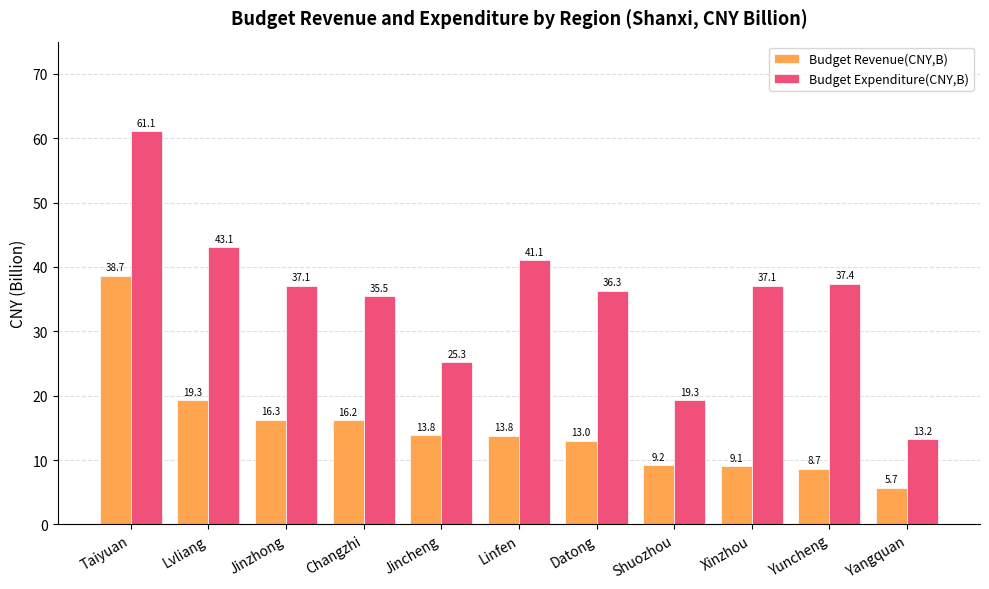

Rank the series at Datong from highest to lowest value.

Budget Expenditure(CNY,B), Budget Revenue(CNY,B)